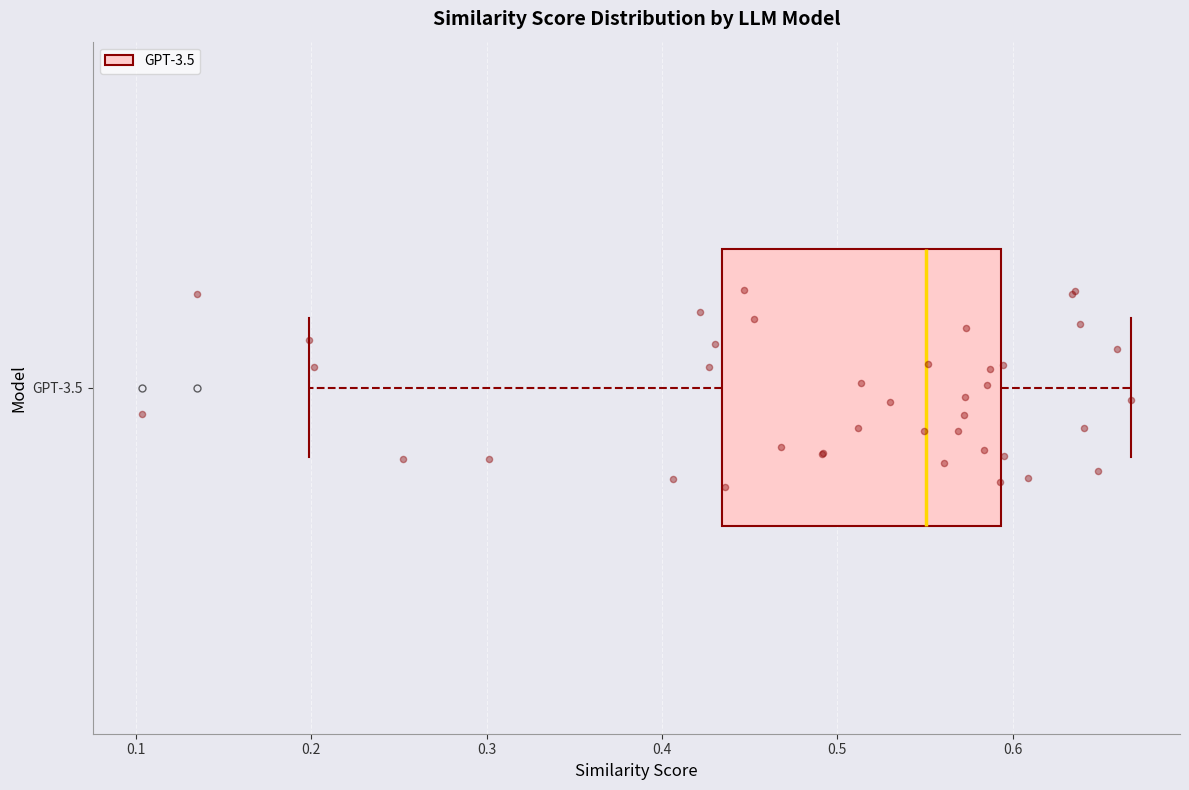

Where does the left whisker of the box for GPT-3.5 end on the x-axis? The values are not printed on the chart, so give them approximately, as read against the axis.

0.20